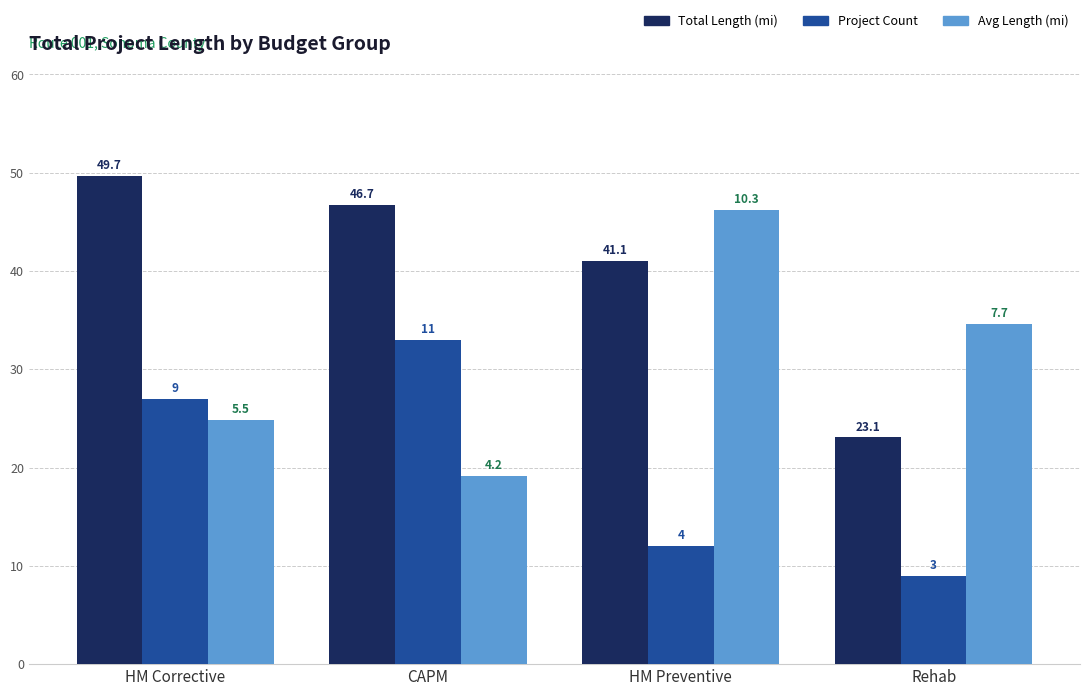

Are the bars grouped side by side (vs. stacked)?

Yes